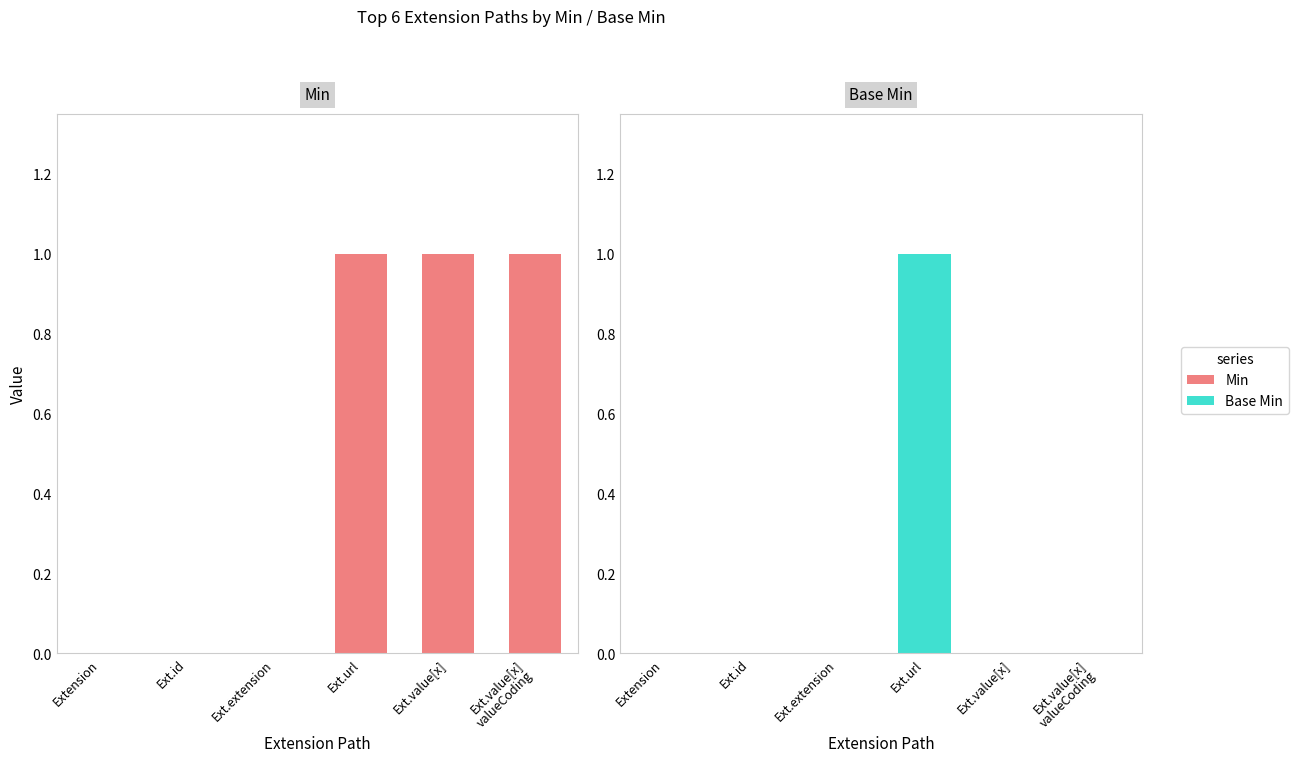

Which series has the largest range (max minus min)?

Min